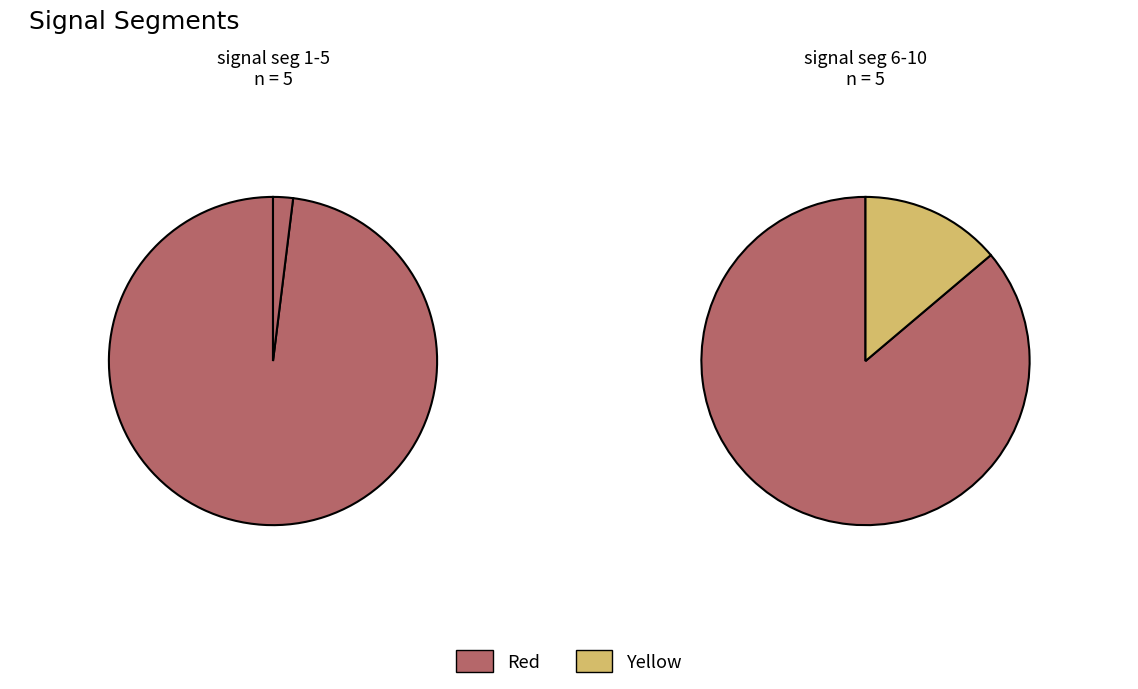

To the nearest percent, what is the difference between the signal segment 7 and signal segment 3 slice percentages?

3%